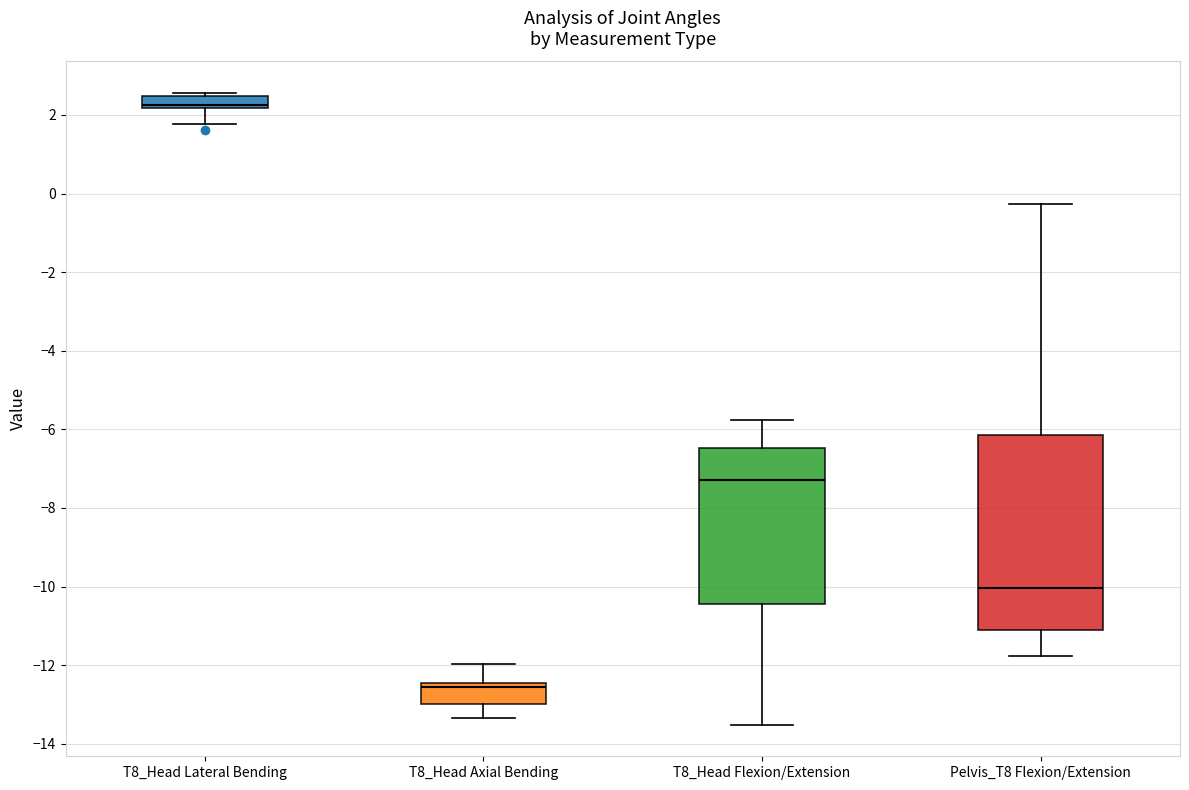

Reading left to right, transcribe this box plot: for each box, give where its median line is, the range the box spans, and where its two whiskers end, as read against the y-axis. The values are not printed on the chart, so give them approximately, as read against the axis.

T8_Head Lateral Bending: median 2.2 (just above the box's lower edge), box 2.2 to 2.4, whiskers 1.8 to 2.6
T8_Head Axial Bending: median -12.6, box -13.0 to -12.4, whiskers -13.4 to -12.0
T8_Head Flexion/Extension: median -7.2, box -10.4 to -6.4, whiskers -13.6 to -5.8
Pelvis_T8 Flexion/Extension: median -10.0, box -11.2 to -6.2, whiskers -11.8 to -0.2